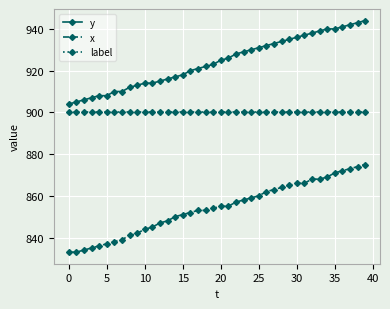

Which series has the largest total across all categories?

y